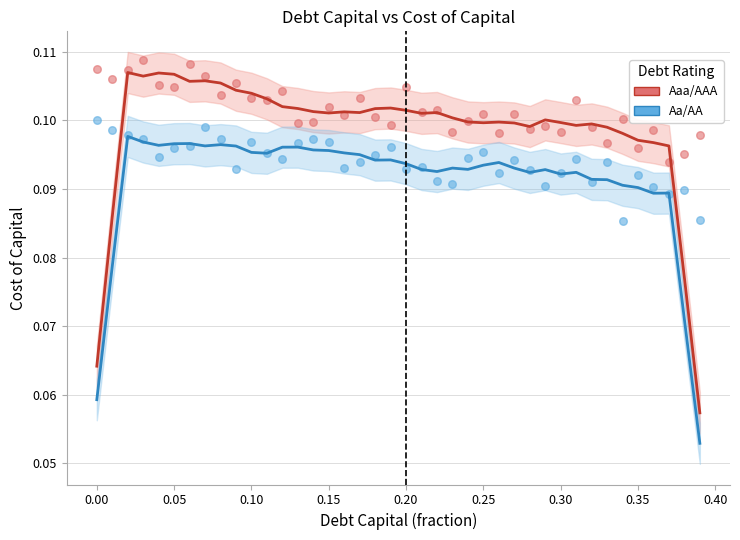

What are all the series names shown in the legend?

Aaa/AAA, Aa/AA